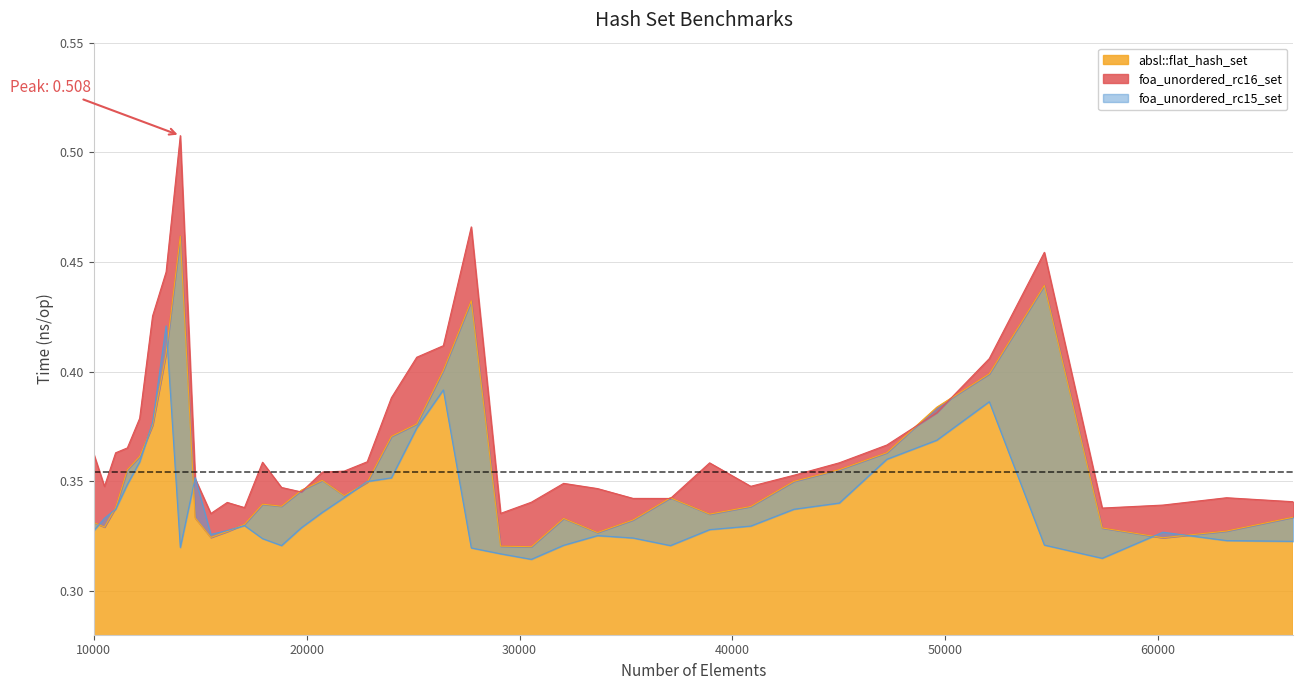

List the series in order of their overall mean, highest first.

foa_unordered_rc16_set, absl::flat_hash_set, foa_unordered_rc15_set